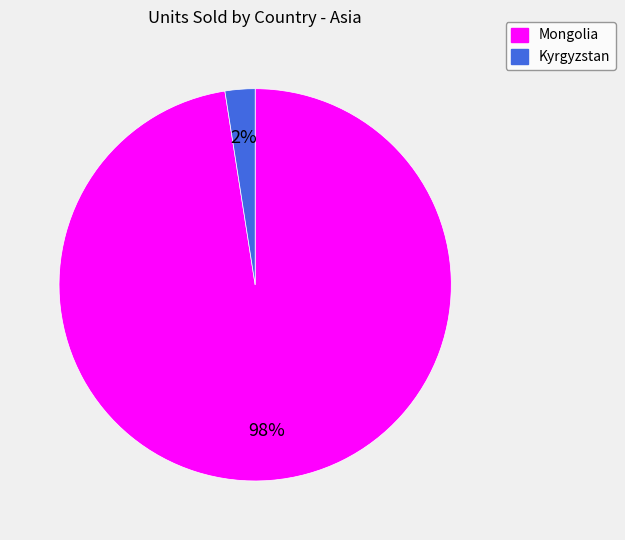

Does Mongolia account for over 50% of the chart?

Yes